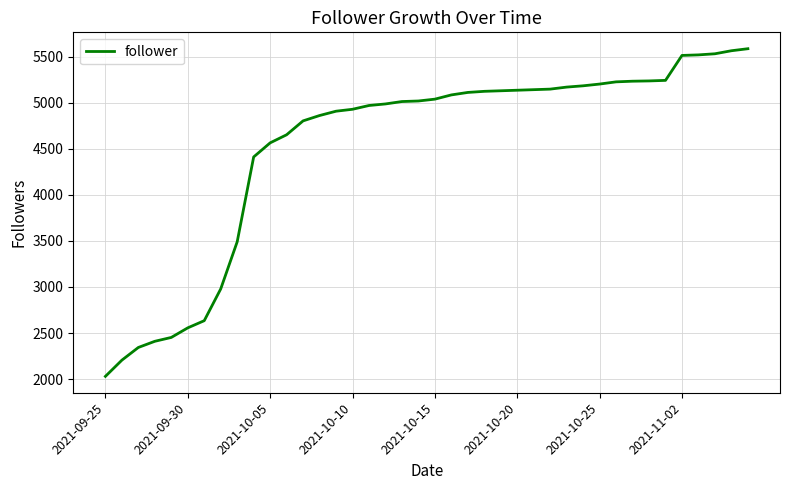

What is the difference between the maximum and minimum values?

3560